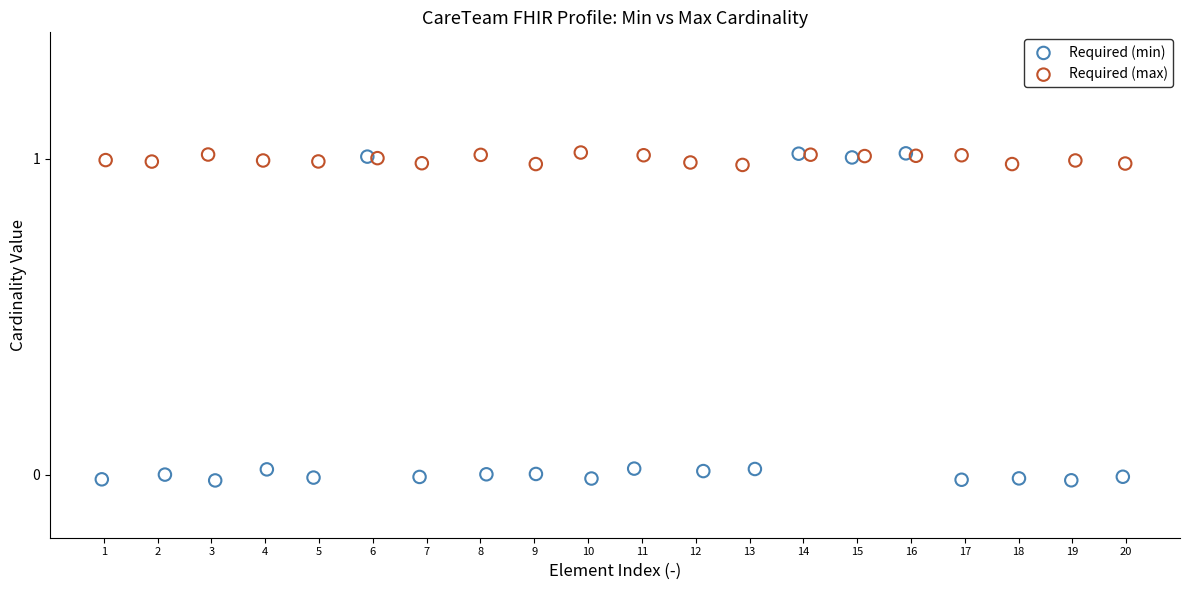

Which series has the widest spread of Y values?

Required (min)